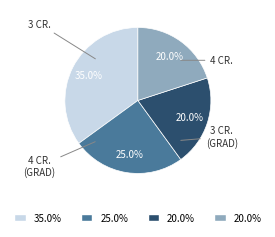

Does any single category account for the majority?

No